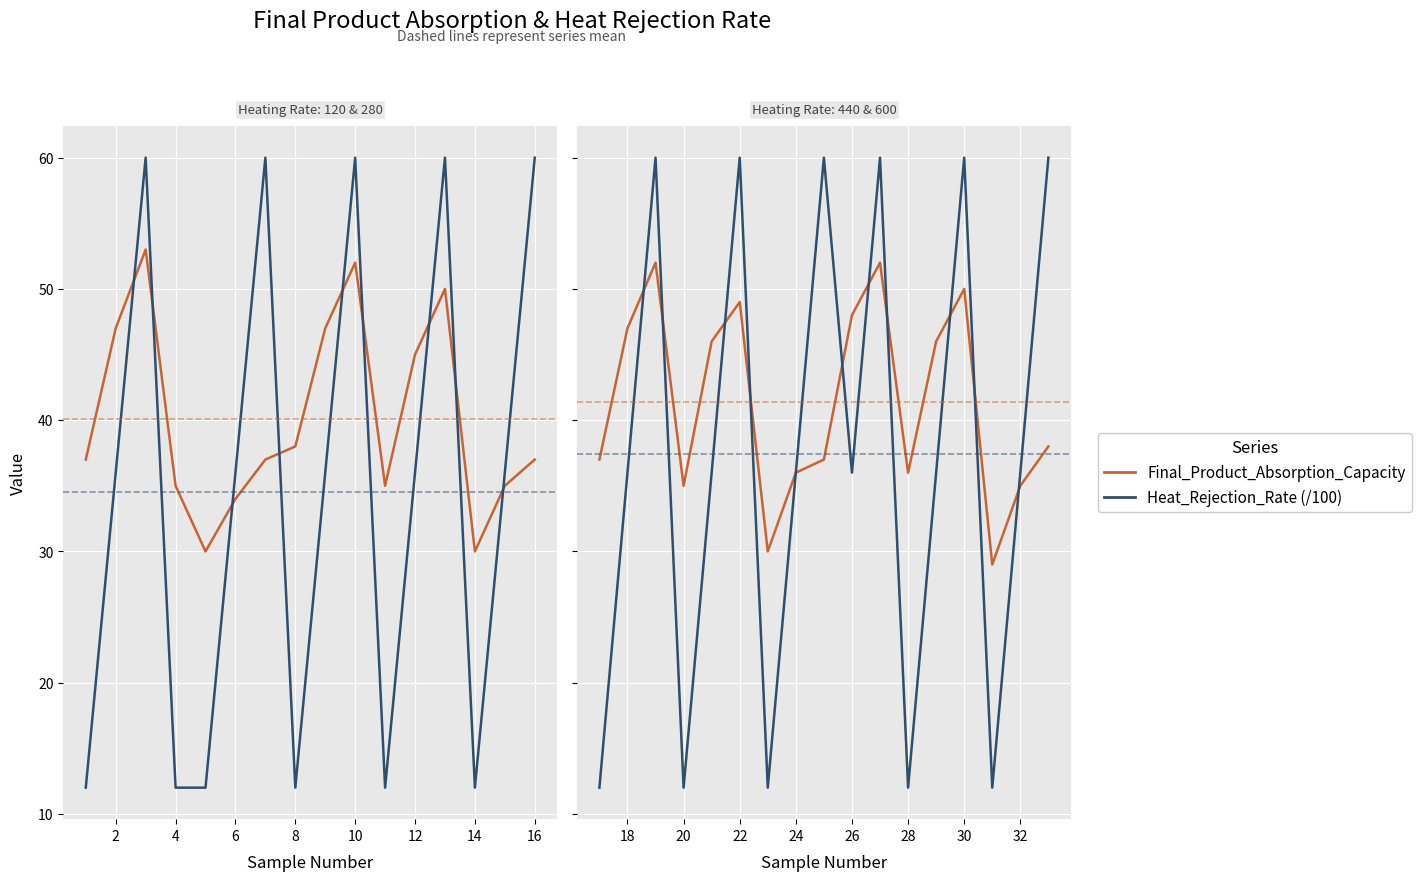

Is it true that Final_Product_Absorption_Capacity equals 47 at 18?

True